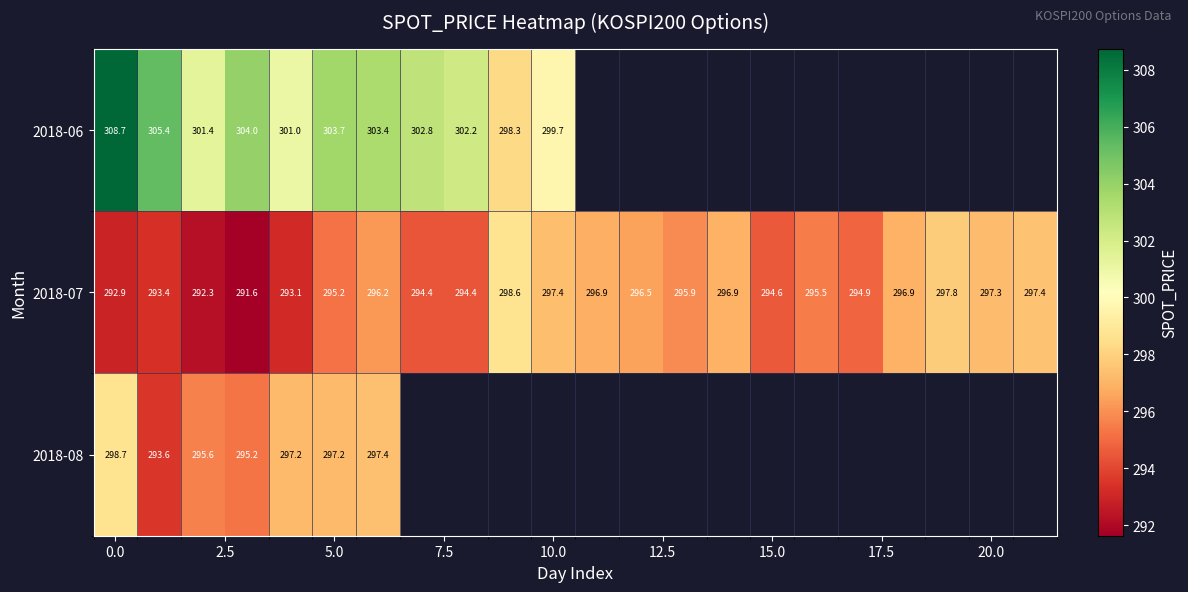

How many data points in 2018-07 are less than 295?

9